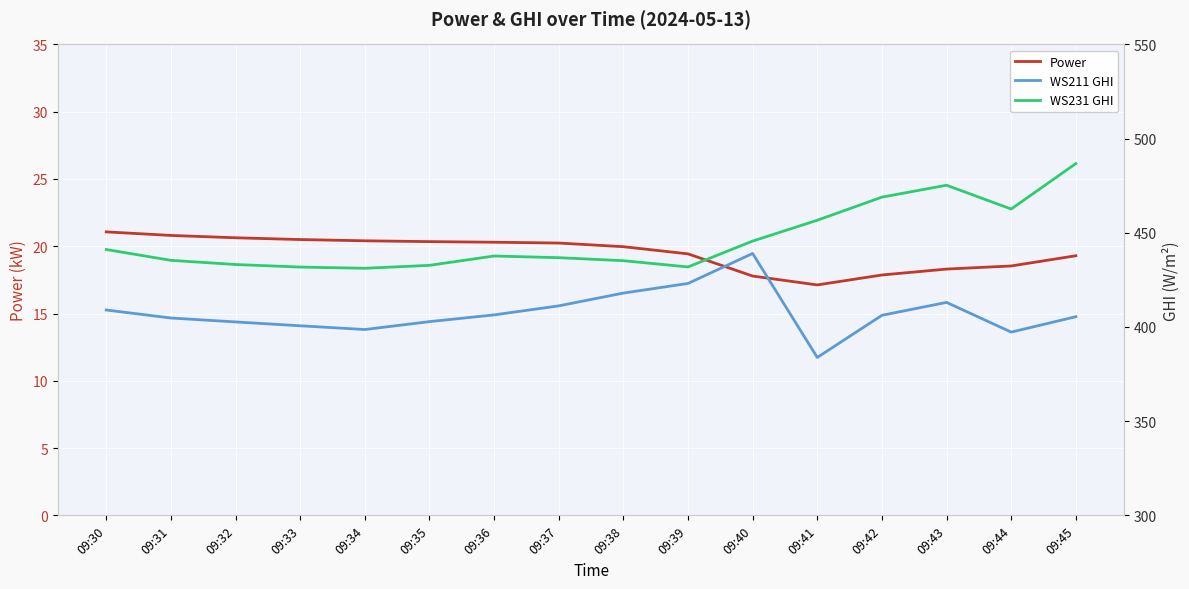

What is the difference between the WS211 GHI values at 09:35 and 09:45?

2.6